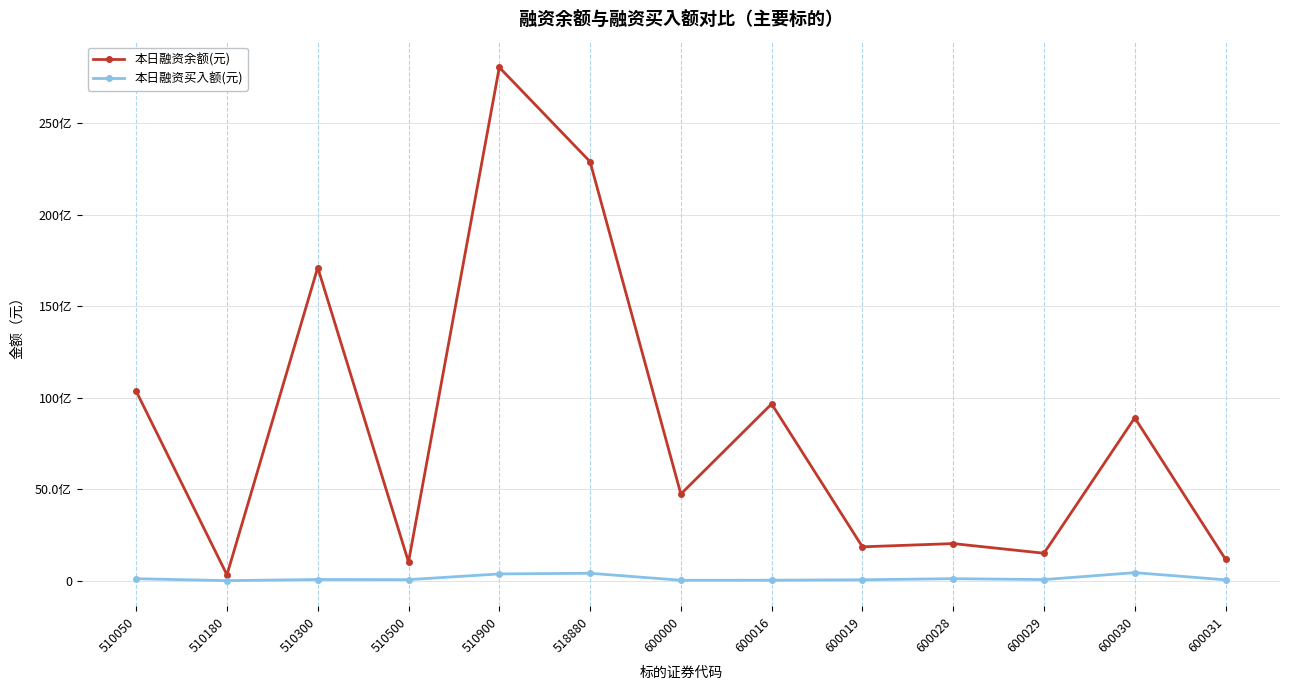

Rank the series by their maximum value, from lowest to highest.

本日融资买入额(元), 本日融资余额(元)